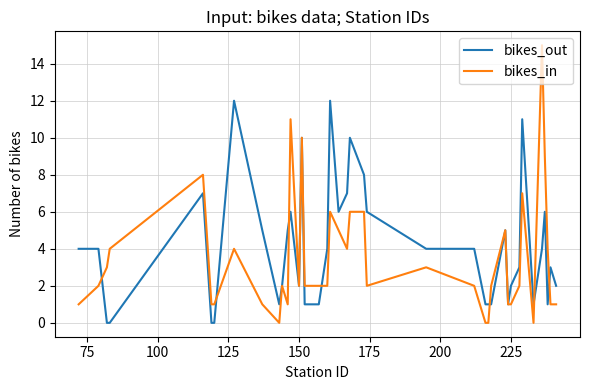

What is the highest value of the bikes_out series?

12